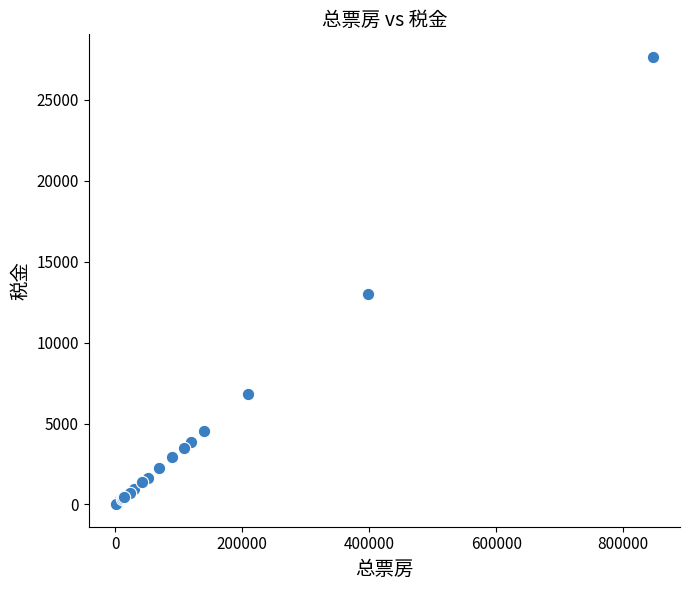

What Y value in the scatter plot is closest to 13826?

13008.4